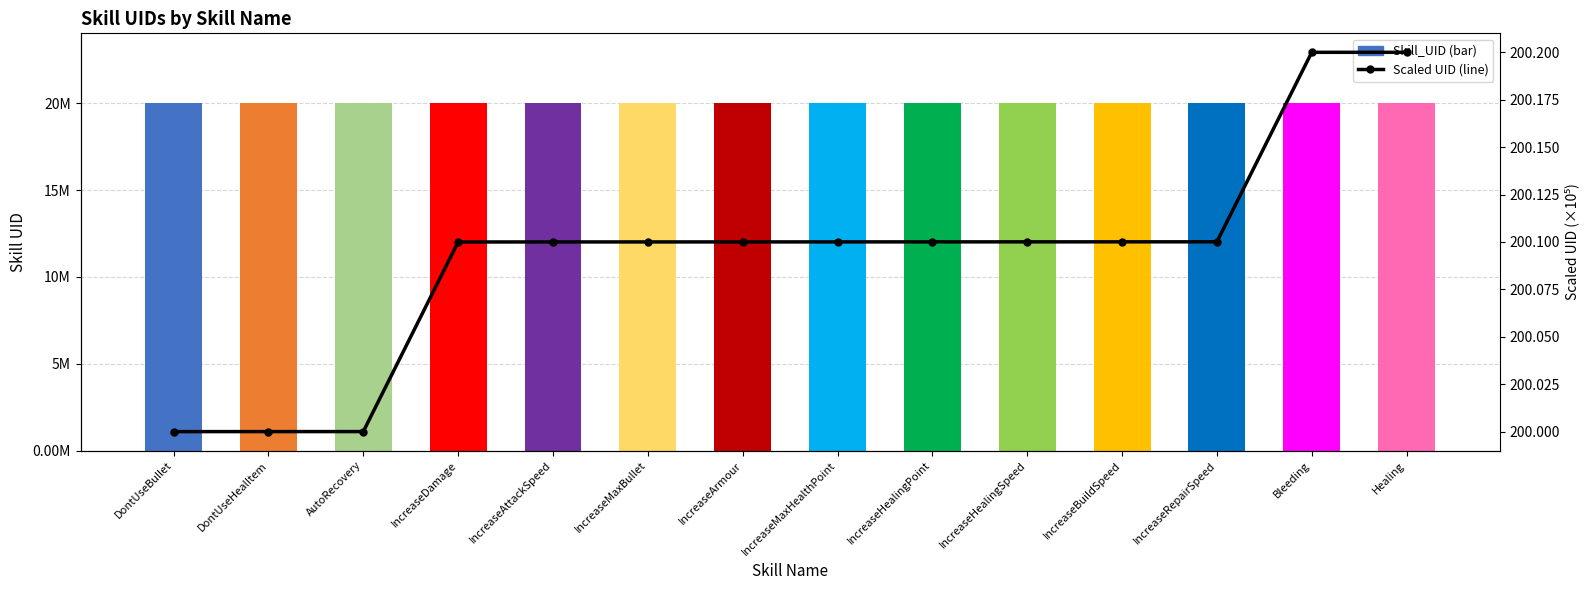

At DontUseBullet, list the series in order from largest to smallest.

Skill_UID, Scaled UID (x1e5)